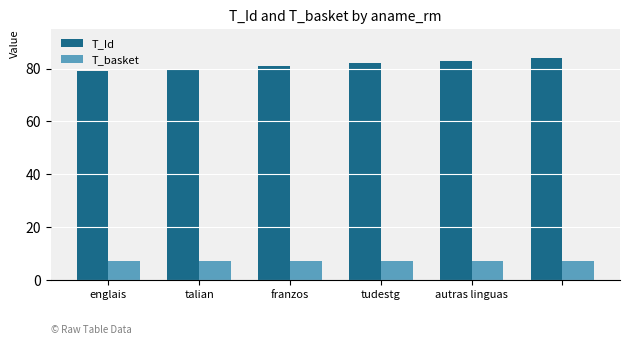

What are all the series names shown in the legend?

T_Id, T_basket